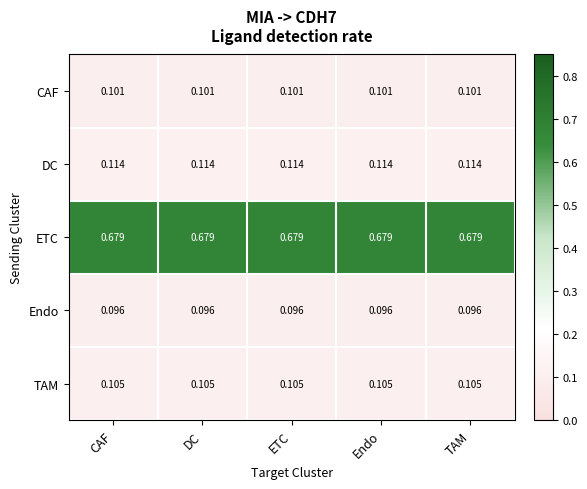

Rank the series at Endo from highest to lowest value.

ETC, DC, TAM, CAF, Endo